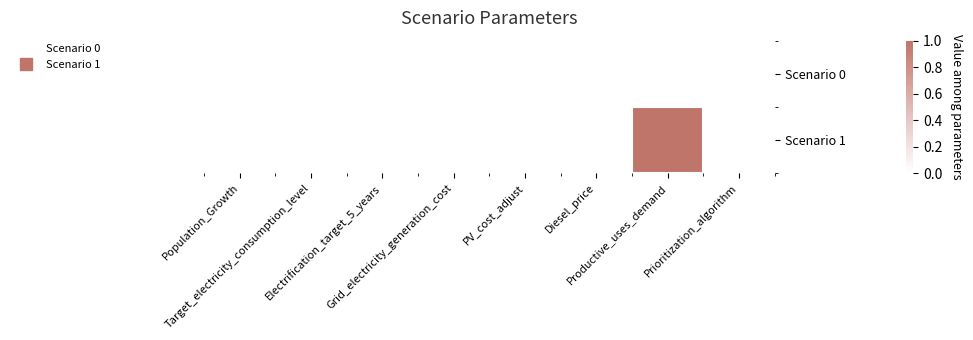

Reading left to right, what are all the values shown in this chart?

Scenario 0: Population_Growth=0	Target_electricity_consumption_level=0	Electrification_target_5_years=0	Grid_electricity_generation_cost=0	PV_cost_adjust=0	Diesel_price=0	Productive_uses_demand=0	Prioritization_algorithm=0
Scenario 1: Population_Growth=0	Target_electricity_consumption_level=0	Electrification_target_5_years=0	Grid_electricity_generation_cost=0	PV_cost_adjust=0	Diesel_price=0	Productive_uses_demand=1	Prioritization_algorithm=0